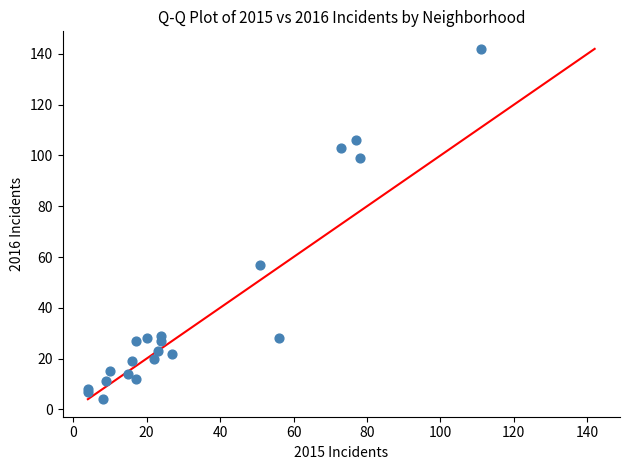

What Y value in the scatter plot is closest to 73?

57